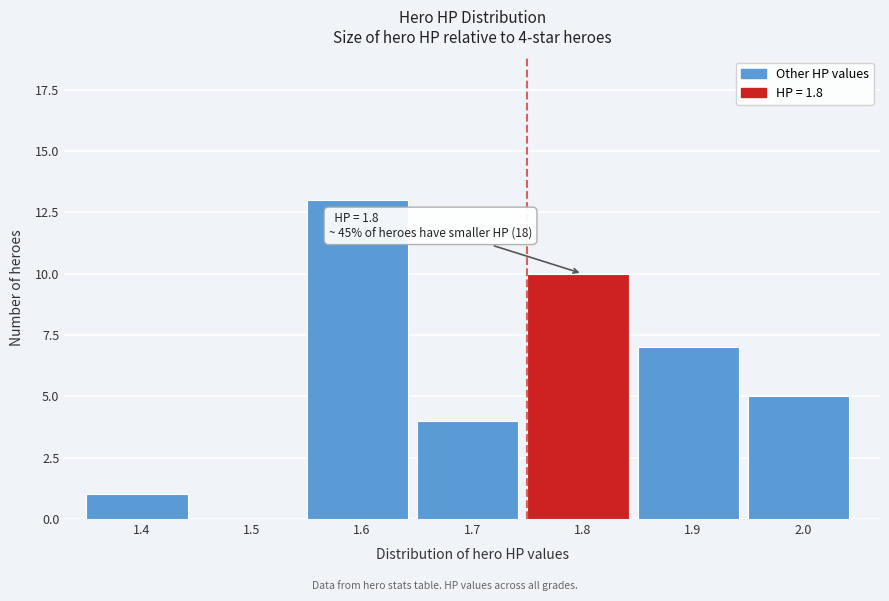

Reading left to right, what are all the values shown in this chart?

1.4=1	1.5=0	1.6=13	1.7=4	1.8=10	1.9=7	2.0=5